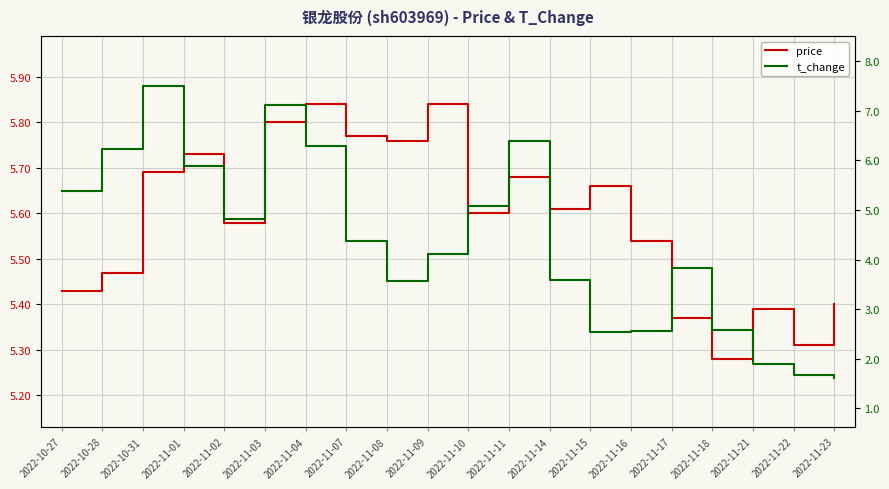

At how many categories does at least one series exceed 6?

5